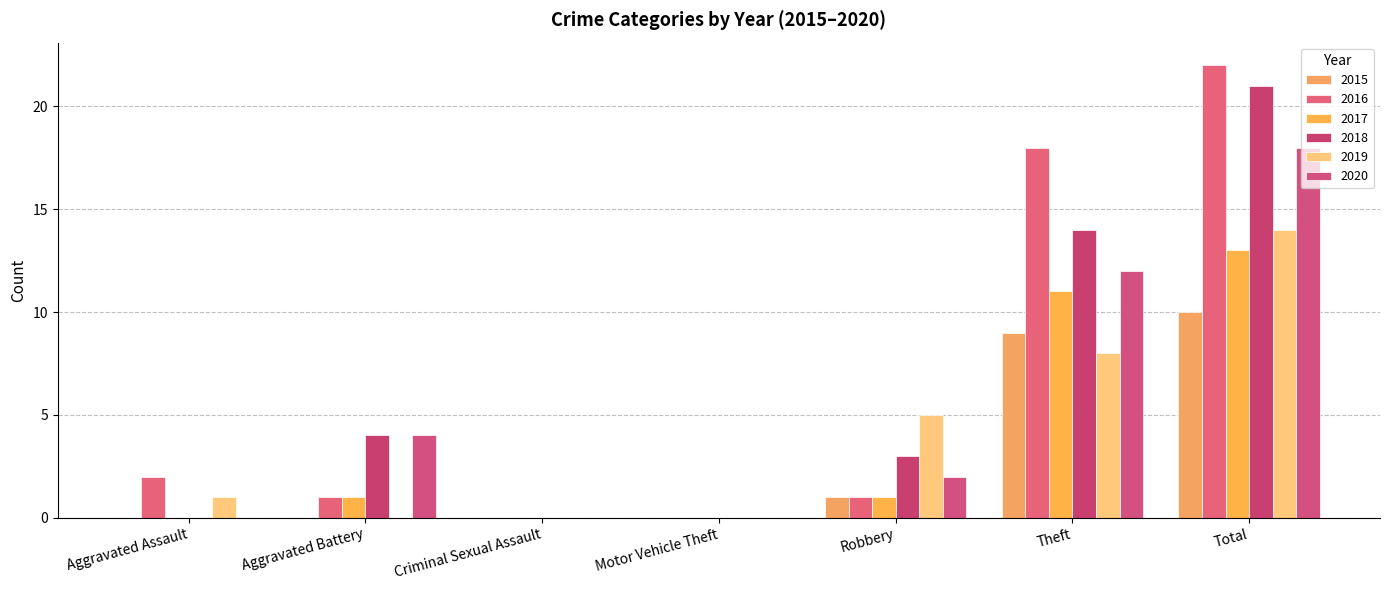

True or false: 2018 has a value of -8 at Aggravated Assault.

False